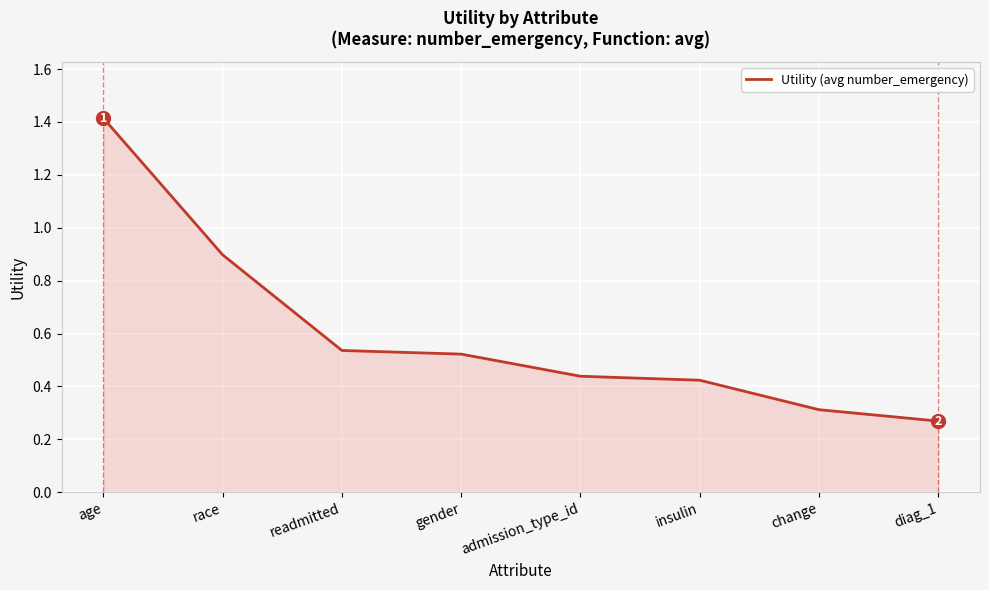

At which label is the value closest to 0?

diag_1